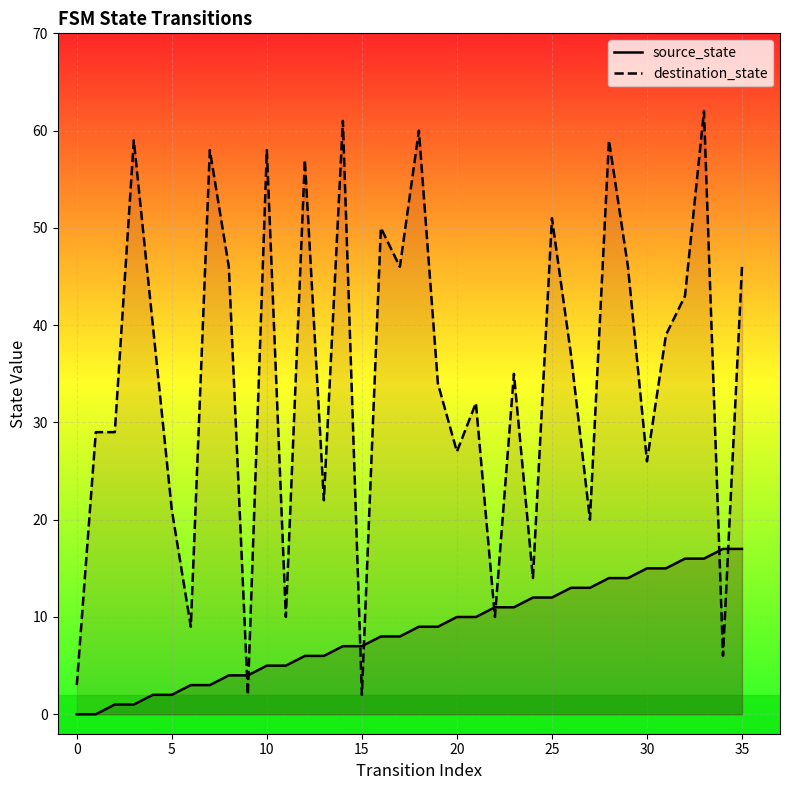

Which series reaches the minimum Y coordinate?

source_state